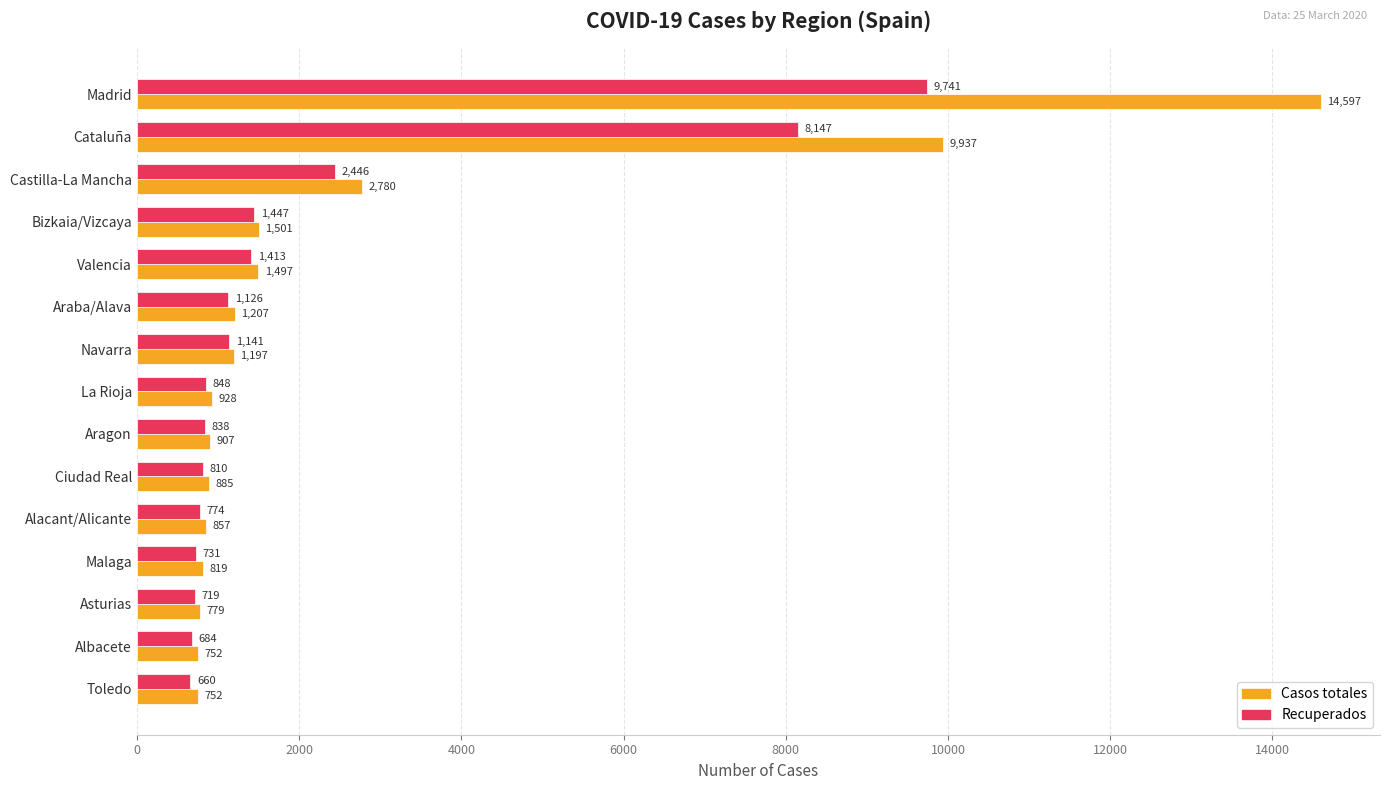

What is the difference between the maximum and minimum values in the Recuperados series?

9081